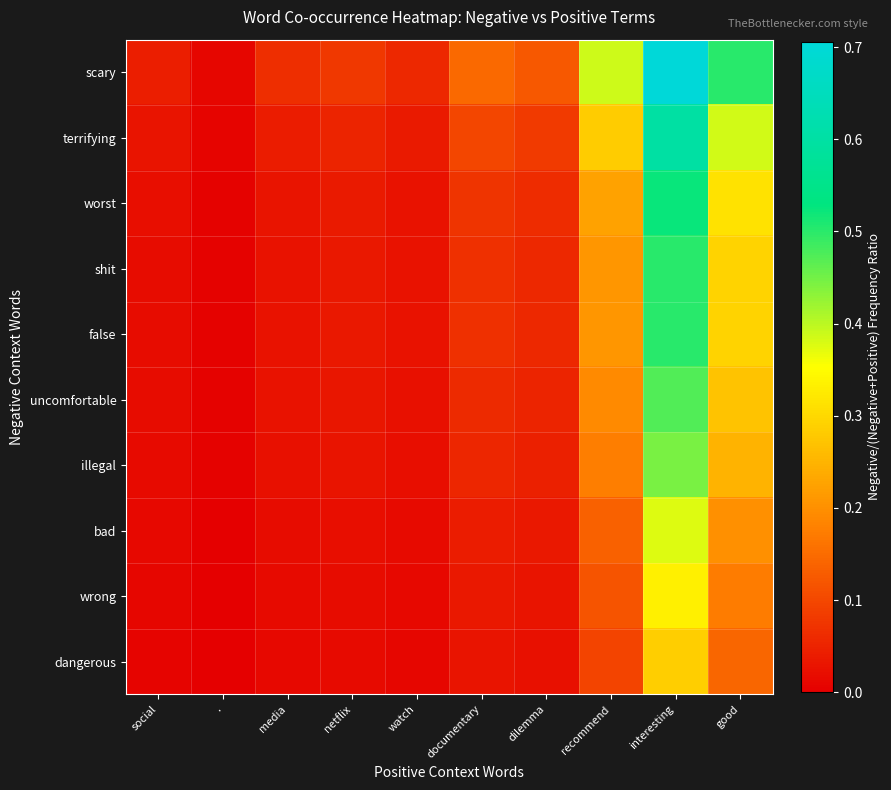

Reading left to right, list all the values displayed in this chart.

scary: social=0.0	.=0.0	media=0.1	netflix=0.1	watch=0.1	documentary=0.1	dilemma=0.1	recommend=0.4	interesting=0.7	good=0.5
terrifying: social=0.0	.=0.0	media=0.0	netflix=0.1	watch=0.0	documentary=0.1	dilemma=0.1	recommend=0.3	interesting=0.6	good=0.4
worst: social=0.0	.=0.0	media=0.0	netflix=0.0	watch=0.0	documentary=0.1	dilemma=0.1	recommend=0.2	interesting=0.5	good=0.3
shit: social=0.0	.=0.0	media=0.0	netflix=0.0	watch=0.0	documentary=0.1	dilemma=0.1	recommend=0.2	interesting=0.5	good=0.3
false: social=0.0	.=0.0	media=0.0	netflix=0.0	watch=0.0	documentary=0.1	dilemma=0.1	recommend=0.2	interesting=0.5	good=0.3
uncomfortable: social=0.0	.=0.0	media=0.0	netflix=0.0	watch=0.0	documentary=0.1	dilemma=0.1	recommend=0.2	interesting=0.5	good=0.3
illegal: social=0.0	.=0.0	media=0.0	netflix=0.0	watch=0.0	documentary=0.1	dilemma=0.0	recommend=0.2	interesting=0.4	good=0.2
bad: social=0.0	.=0.0	media=0.0	netflix=0.0	watch=0.0	documentary=0.0	dilemma=0.0	recommend=0.1	interesting=0.4	good=0.2
wrong: social=0.0	.=0.0	media=0.0	netflix=0.0	watch=0.0	documentary=0.0	dilemma=0.0	recommend=0.1	interesting=0.3	good=0.2
dangerous: social=0.0	.=0.0	media=0.0	netflix=0.0	watch=0.0	documentary=0.0	dilemma=0.0	recommend=0.1	interesting=0.3	good=0.1